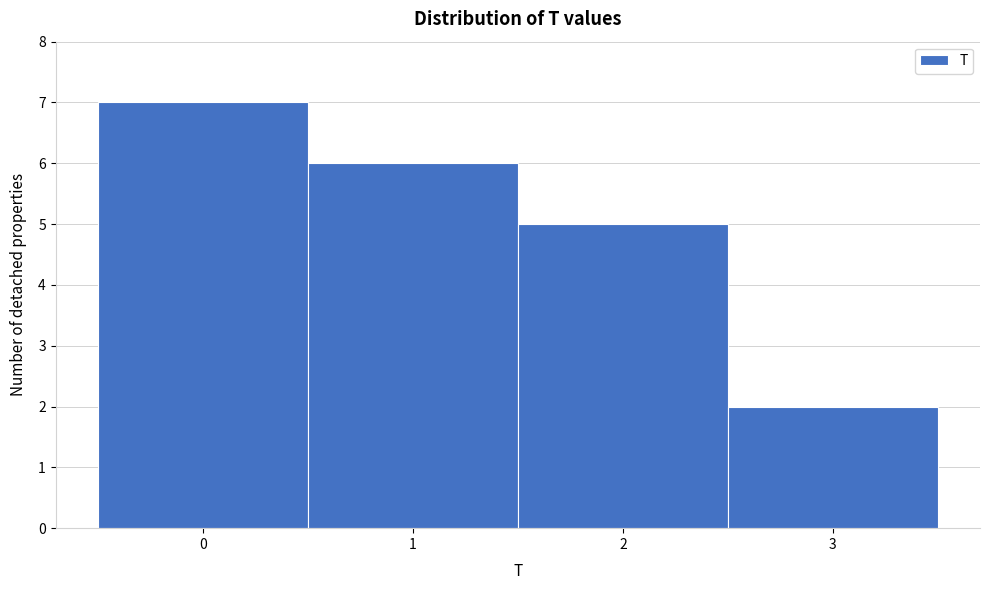

Which range on the x-axis has the tallest bar?

-0.5 to 0.5